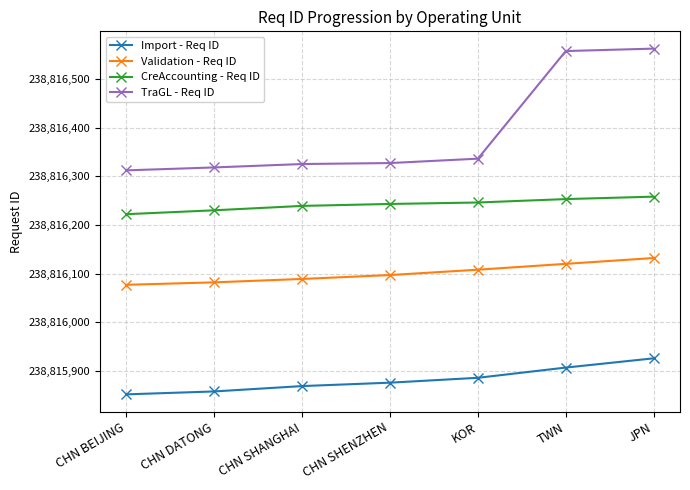

What is the average value of the CreAccounting - Req ID series?

238816242